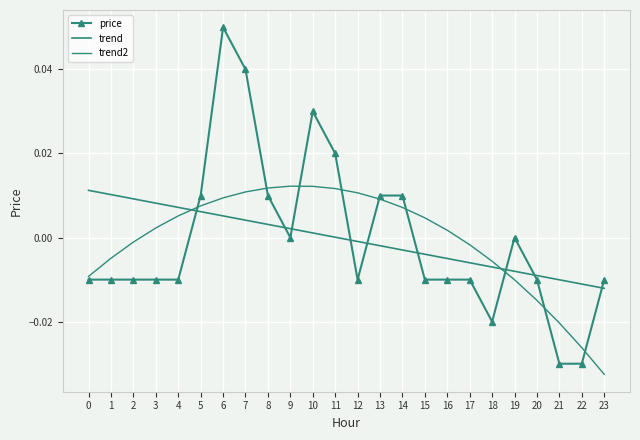

Which series has the widest spread of values?

price